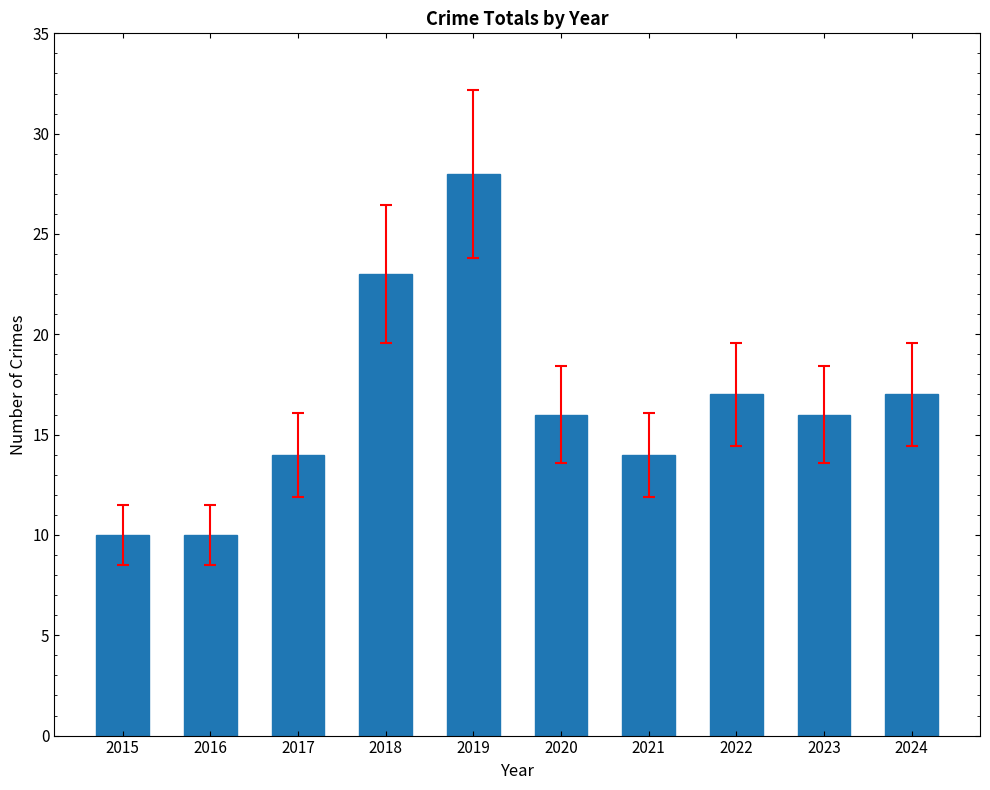

Count the number of data series in this chart.

1